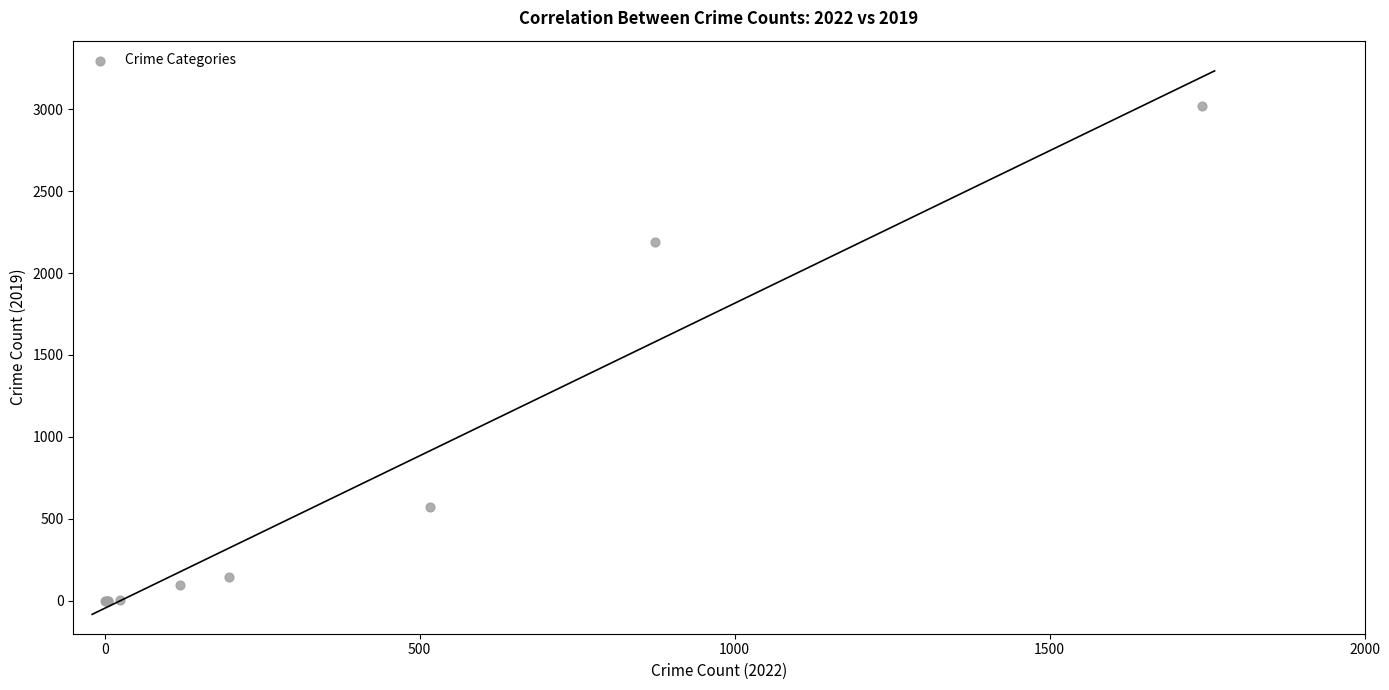

What Y value in the scatter plot is closest to 1509?

2189